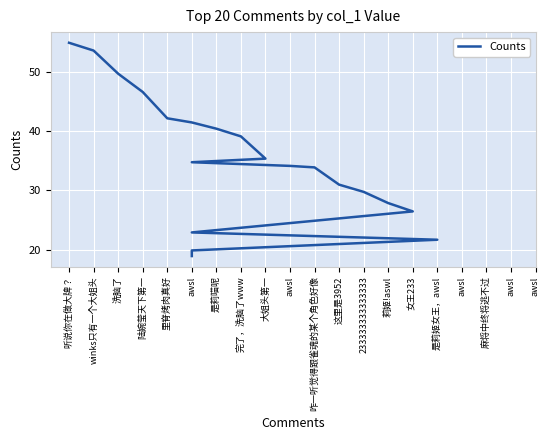

List the labels in order of value, smallest first.

awsl, awsl, 是莉姬女王，awsl, awsl, 女王233, 莉姬!aswl, 233333333333333, 这里是3952, 咋一听觉得跟雀魂的某个角色好像, awsl, awsl, 大姐头第一, 完了，洗脑了www, 是莉喵呢, awsl, 里脊烤肉真好, 陆婉莹天下第一, 洗脑了, winks只有一个大姐头, 听说你在做大牌？